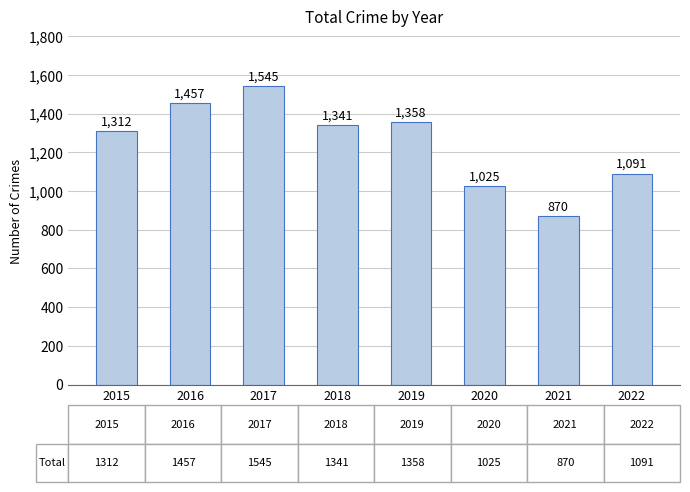

What is the value of the 8th bar from the left?

1091